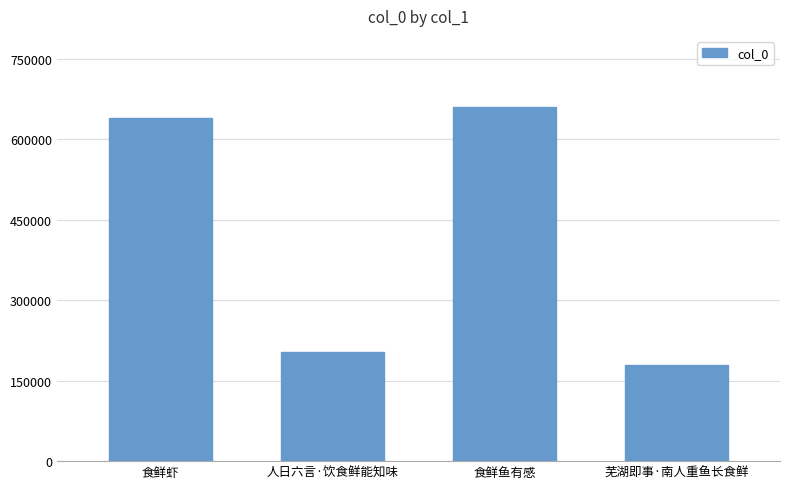

What is the change in value from 食鲜鱼有感 to 芜湖即事·南人重鱼长食鲜?

-480556